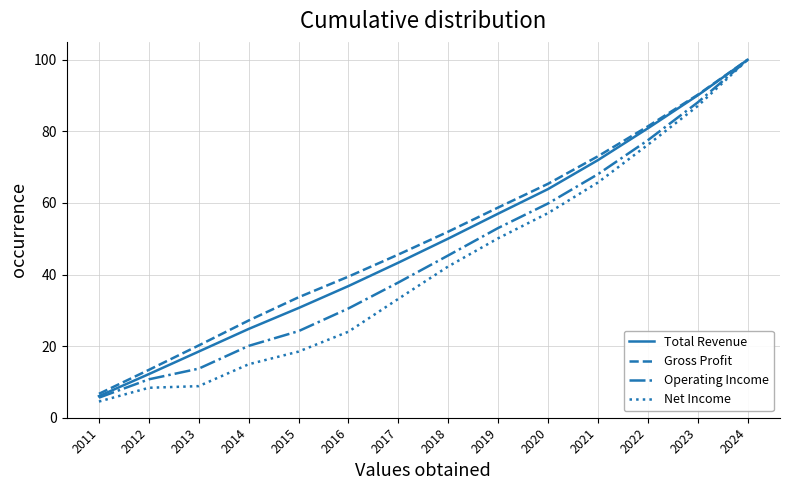

Reading left to right, extract all data points from this chart.

Total Revenue: 6.0	12.2	18.5	24.8	30.6	36.8	43.3	50.0	57.0	63.9	72.0	80.8	90.1	100.0
Gross Profit: 6.7	13.4	20.2	27.2	33.6	39.4	45.6	52.0	58.7	65.3	73.0	81.4	90.2	100.0
Operating Income: 5.6	10.7	13.7	20.1	24.2	30.5	37.8	45.3	53.0	59.9	68.0	77.5	88.1	100.0
Net Income: 4.5	8.4	8.8	14.9	18.5	24.0	33.2	42.3	50.1	57.2	65.7	76.2	87.1	100.0